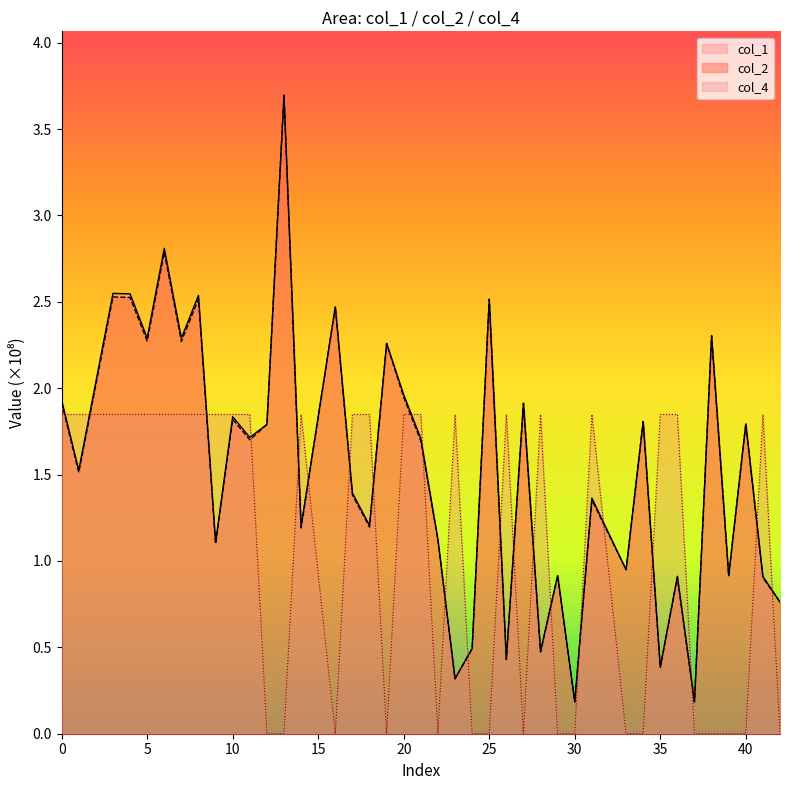

What is the difference between the maximum and minimum values in the col_1 series?

3.5